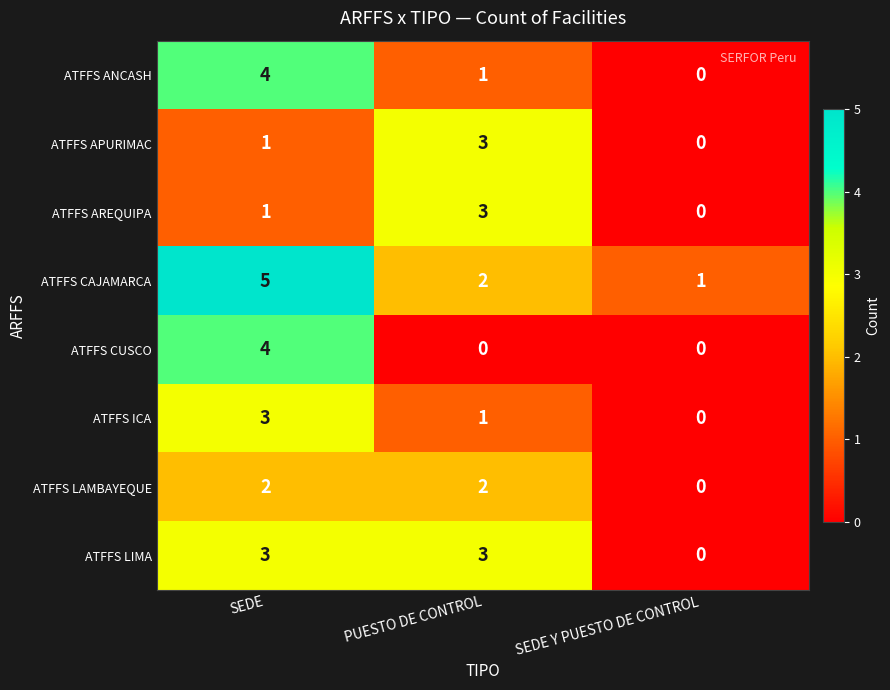

The value of ATFFS ICA at PUESTO DE CONTROL is 1. True or false?

True